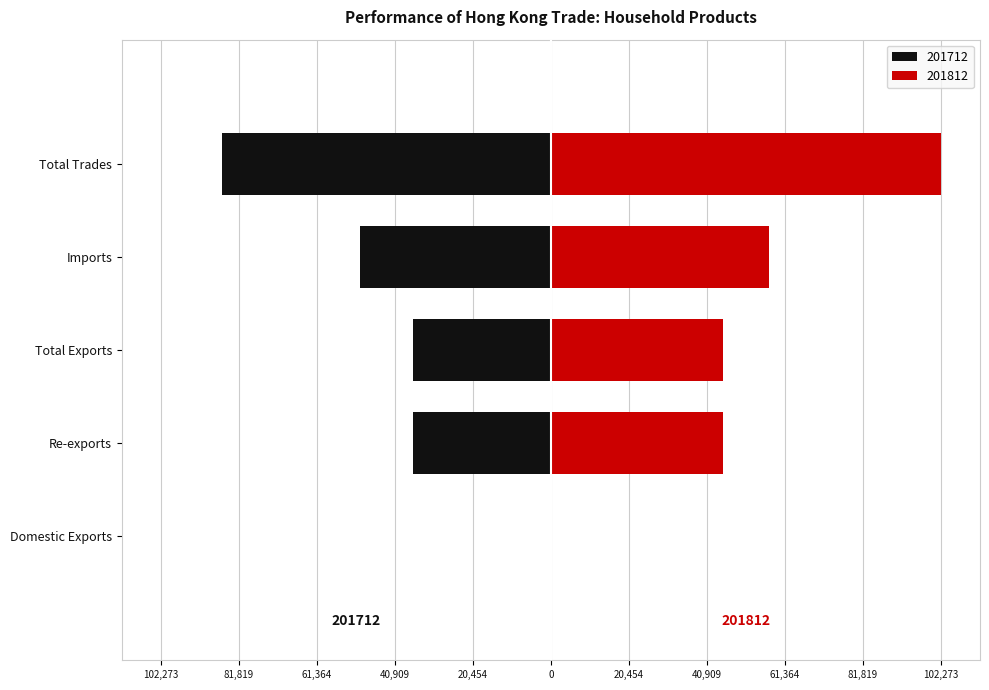

What is the average value of the 201712 series?

-41763.3